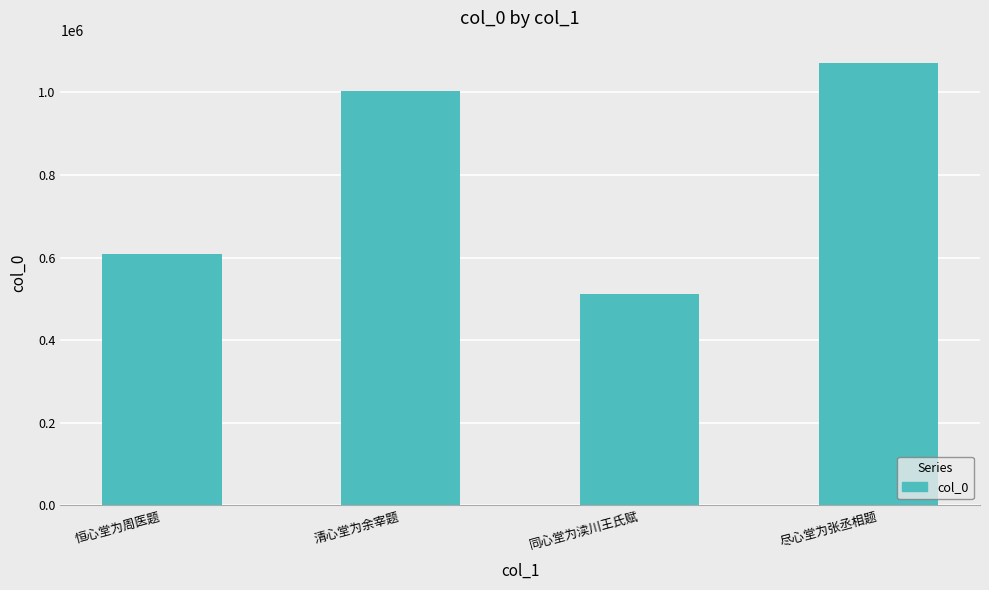

Where is the data nearest to the value 792088?

恒心堂为周医题